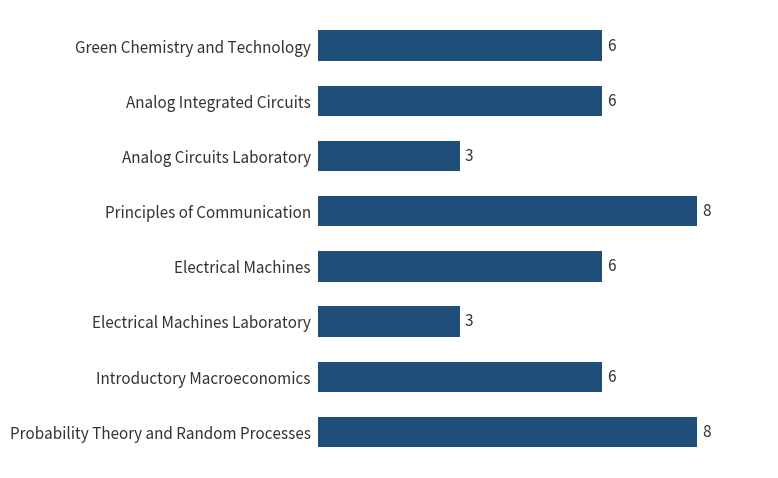

True or false: the data shows 9 at Analog Integrated Circuits.

False